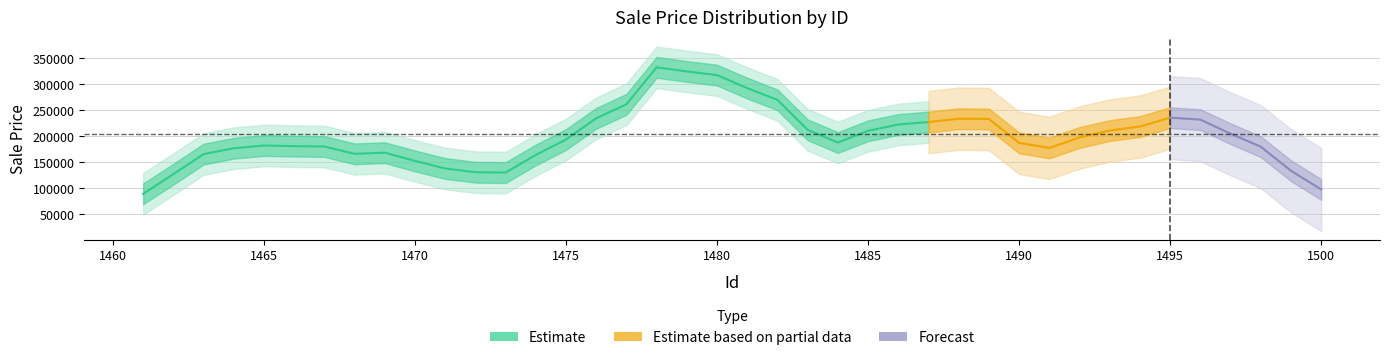

Does the chart display data point markers on the line(s)?

No